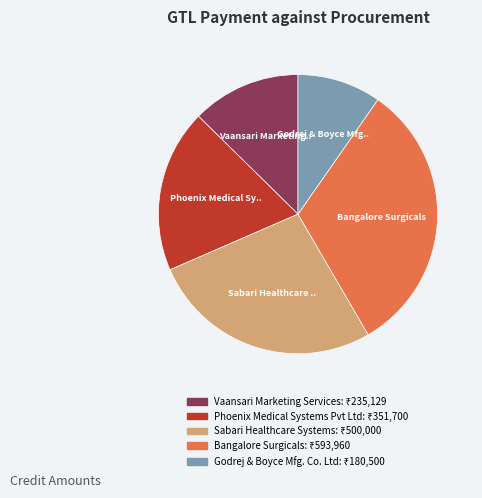

Rank the categories by value from lowest to highest.

Godrej & Boyce Mfg. Co. Ltd, Vaansari Marketing Services, Phoenix Medical Systems Pvt Ltd, Sabari Healthcare Systems, Bangalore Surgicals